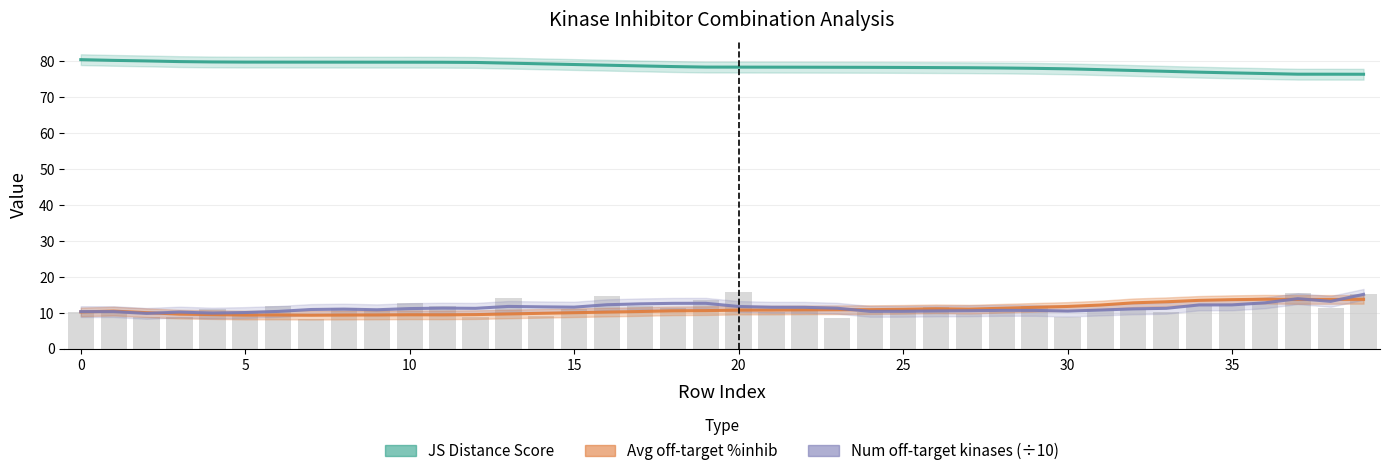

True or false: Num off-target kinases (÷10) has a value of 11.5 at 15.

True